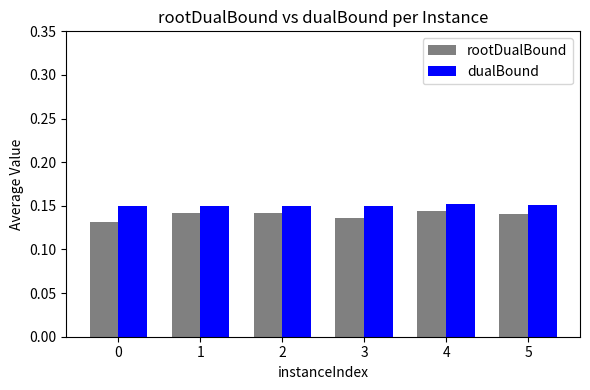

How many rootDualBound values are between 0 and 1?

6